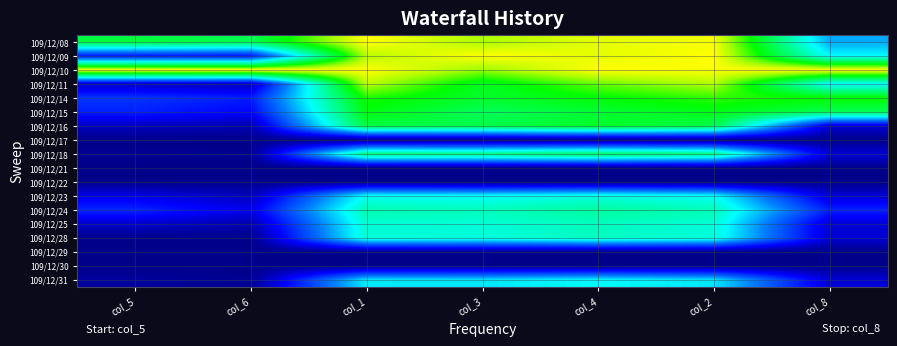

Reading left to right, list all the values displayed in this chart.

109/12/08: col_5=0.7	col_6=0.7	col_1=1.0	col_3=0.9	col_4=1.0	col_2=1.0	col_8=0.4
109/12/09: col_5=0.2	col_6=0.2	col_1=0.9	col_3=1.0	col_4=1.0	col_2=1.0	col_8=0.5
109/12/10: col_5=1.0	col_6=1.0	col_1=1.0	col_3=0.9	col_4=1.0	col_2=1.0	col_8=1.0
109/12/11: col_5=0.1	col_6=0.1	col_1=0.9	col_3=0.8	col_4=0.9	col_2=0.9	col_8=0.5
109/12/14: col_5=0.2	col_6=0.2	col_1=0.8	col_3=0.7	col_4=0.8	col_2=0.8	col_8=0.8
109/12/15: col_5=0.2	col_6=0.2	col_1=0.8	col_3=0.7	col_4=0.7	col_2=0.8	col_8=0.7
109/12/16: col_5=0.1	col_6=0.1	col_1=0.7	col_3=0.7	col_4=0.8	col_2=0.7	col_8=0.1
109/12/17: col_5=0.0	col_6=0.0	col_1=0.0	col_3=0.0	col_4=0.0	col_2=0.0	col_8=0.0
109/12/18: col_5=0.0	col_6=0.0	col_1=0.7	col_3=0.7	col_4=0.7	col_2=0.7	col_8=0.1
109/12/21: col_5=0.0	col_6=0.0	col_1=0.0	col_3=0.0	col_4=0.0	col_2=0.0	col_8=0.0
109/12/22: col_5=0.0	col_6=0.0	col_1=0.0	col_3=0.0	col_4=0.0	col_2=0.0	col_8=0.0
109/12/23: col_5=0.1	col_6=0.1	col_1=0.5	col_3=0.5	col_4=0.5	col_2=0.5	col_8=0.1
109/12/24: col_5=0.2	col_6=0.1	col_1=0.6	col_3=0.6	col_4=0.6	col_2=0.6	col_8=0.2
109/12/25: col_5=0.1	col_6=0.1	col_1=0.6	col_3=0.5	col_4=0.6	col_2=0.5	col_8=0.1
109/12/28: col_5=0.0	col_6=0.0	col_1=0.5	col_3=0.5	col_4=0.6	col_2=0.5	col_8=0.1
109/12/29: col_5=0.0	col_6=0.0	col_1=0.0	col_3=0.0	col_4=0.0	col_2=0.0	col_8=0.0
109/12/30: col_5=0.0	col_6=0.0	col_1=0.0	col_3=0.0	col_4=0.0	col_2=0.0	col_8=0.0
109/12/31: col_5=0.0	col_6=0.0	col_1=0.5	col_3=0.5	col_4=0.5	col_2=0.5	col_8=0.1